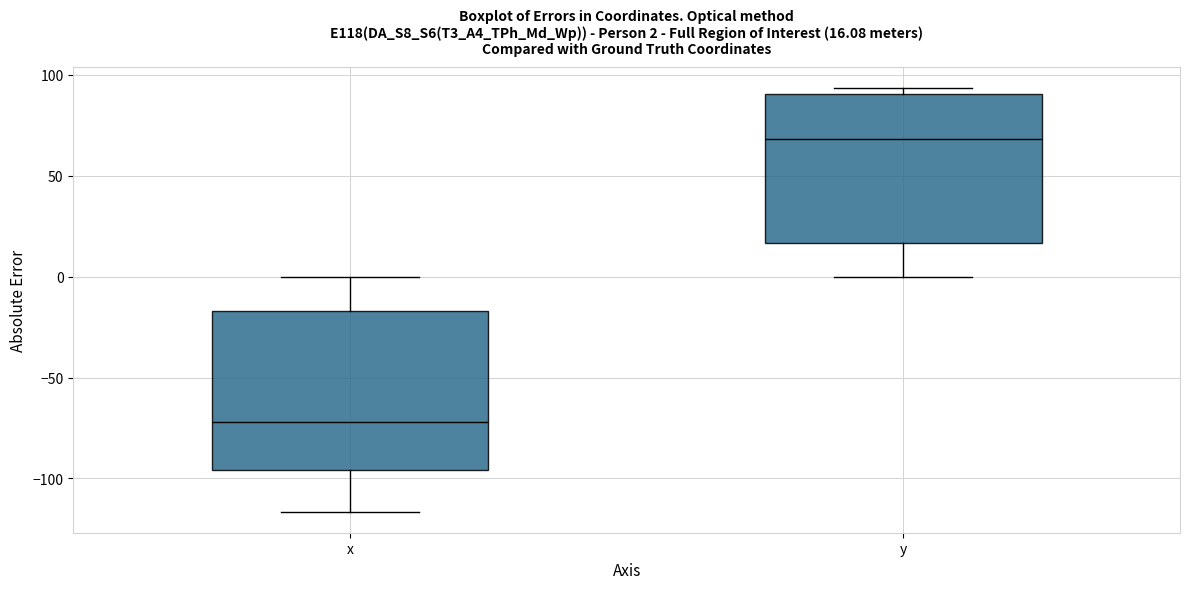

Which box's median line is the highest?

y